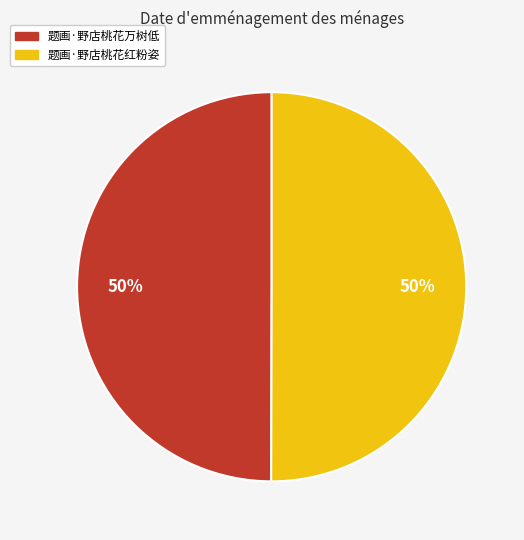

To the nearest percent, what is the combined percentage of 题画·野店桃花红粉姿 and 题画·野店桃花万树低?

100%